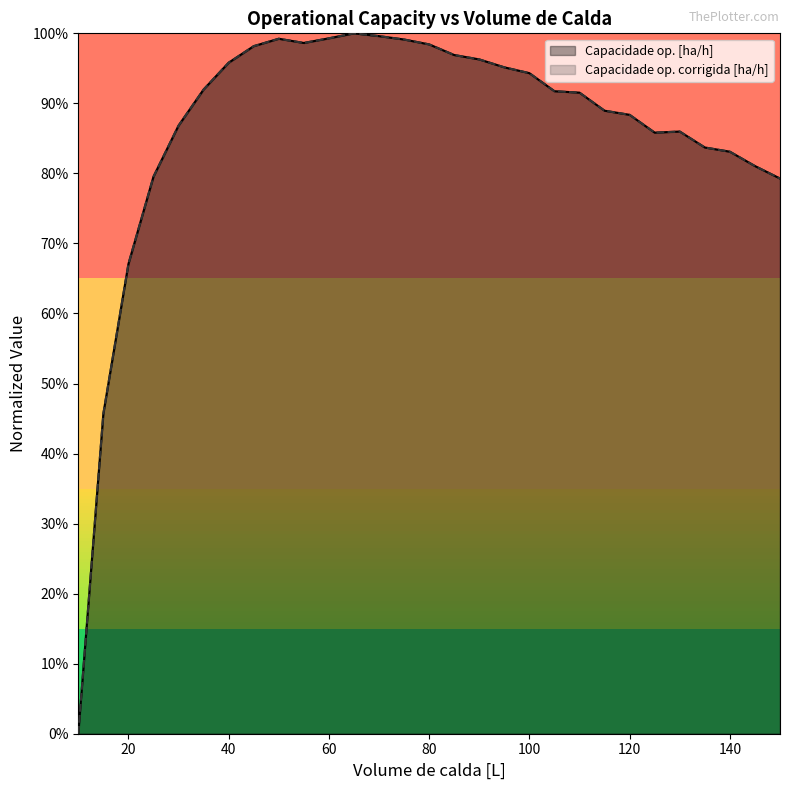

The Capacidade op. [ha/h] series shows 0.8 at 145. True or false?

True